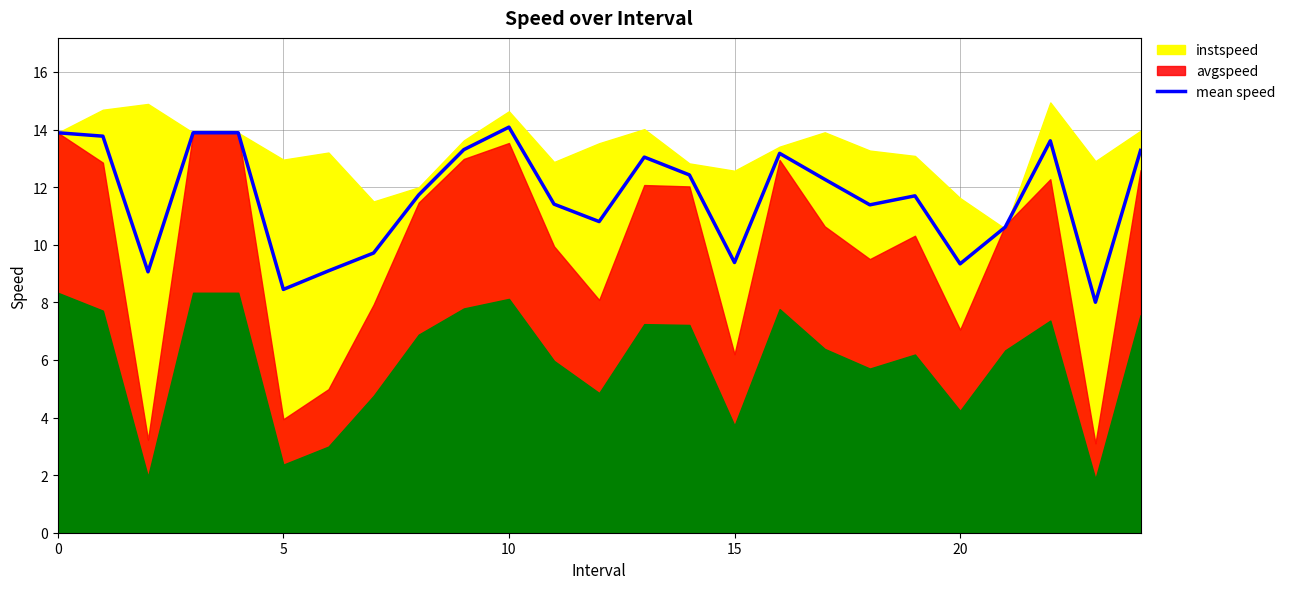

How many interior local valleys (lower than both neighbors) does the data have?

7